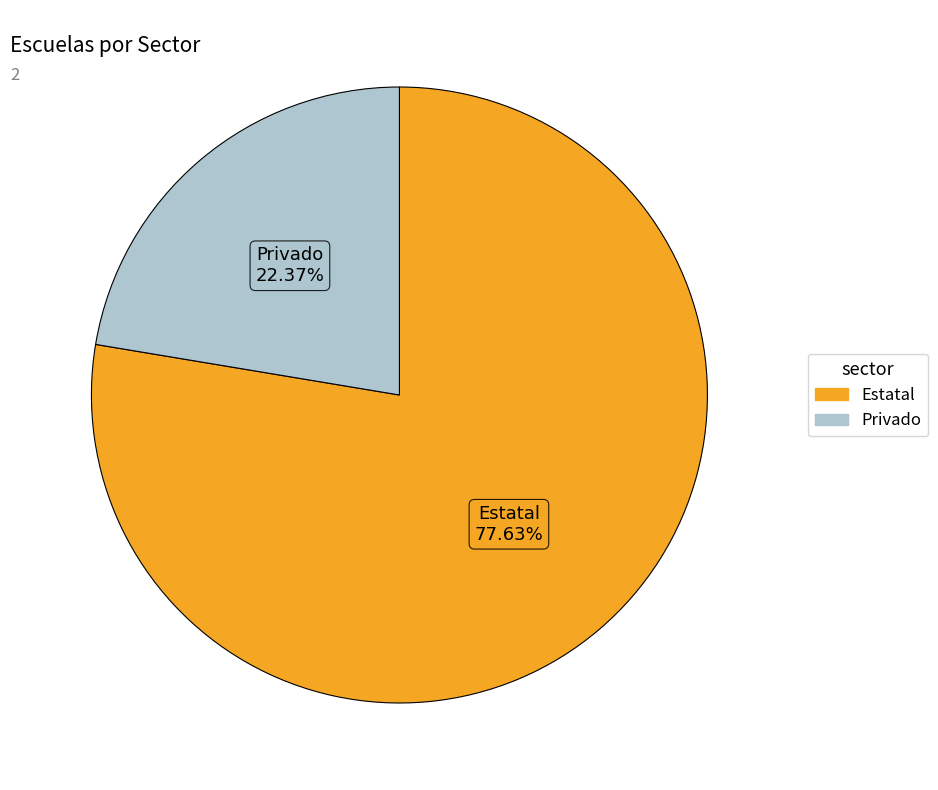

Is it true that Privado is 31% of the pie?

False